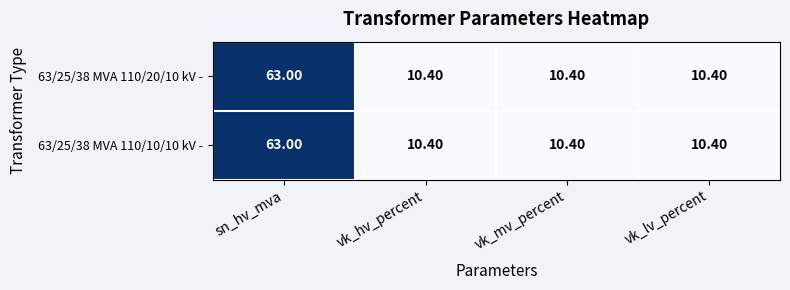

What is the average value of the 63/25/38 MVA 110/20/10 kV - series?

23.6